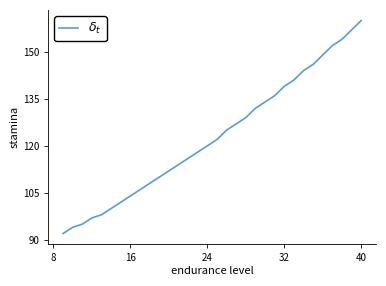

What is the greatest value displayed?

160